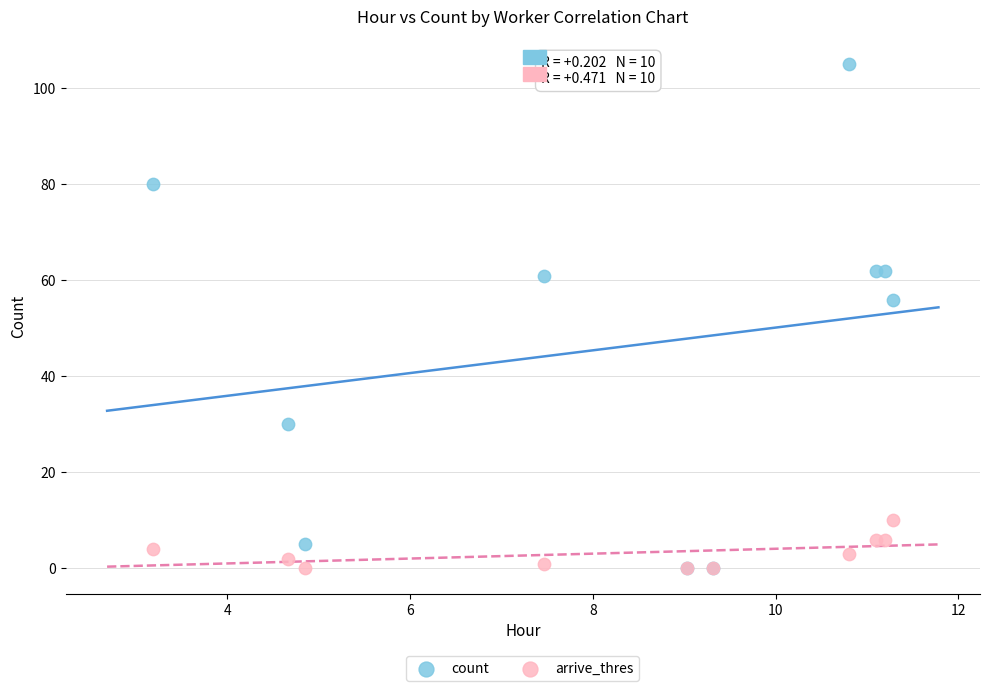

Across all series, what Y value is closest to 52?

56